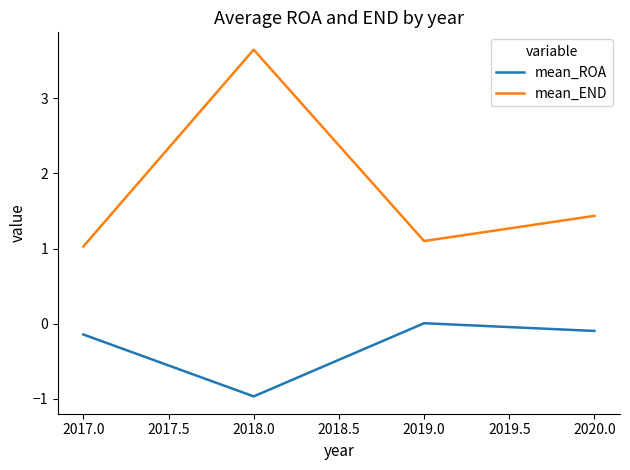

Rank the series at 2018.0 from highest to lowest value.

mean_END, mean_ROA